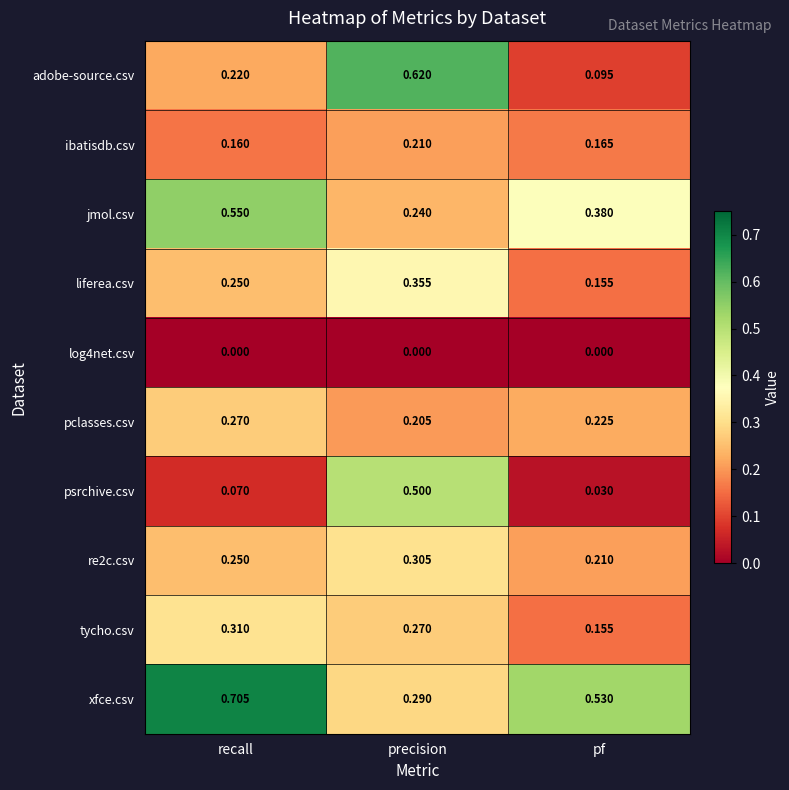

Which series has the largest range (max minus min)?

adobe-source.csv